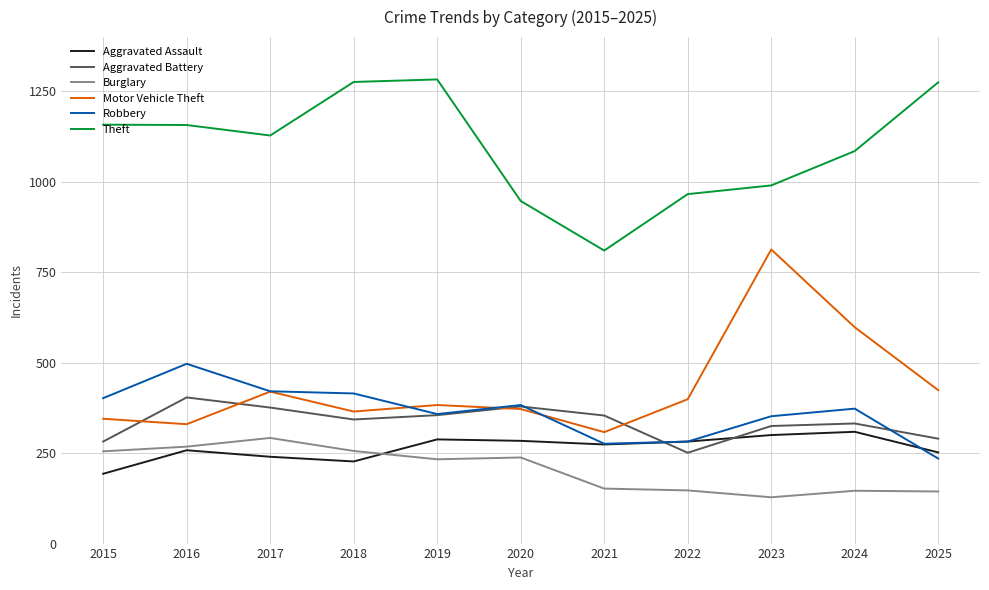

At which label is Burglary closest to 210?

2019